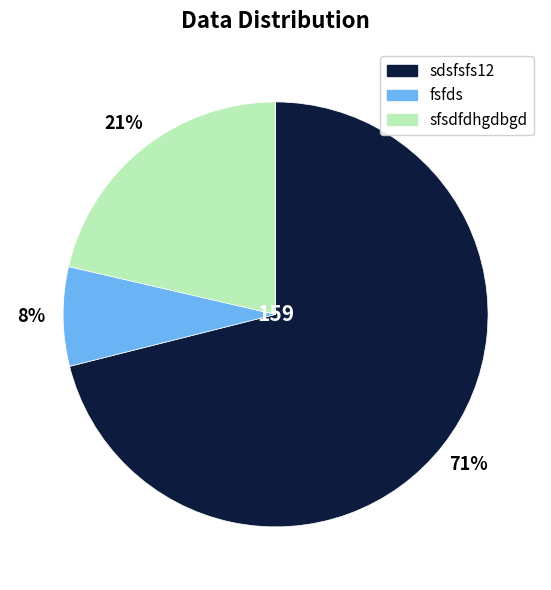

Which slice is the smallest?

fsfds